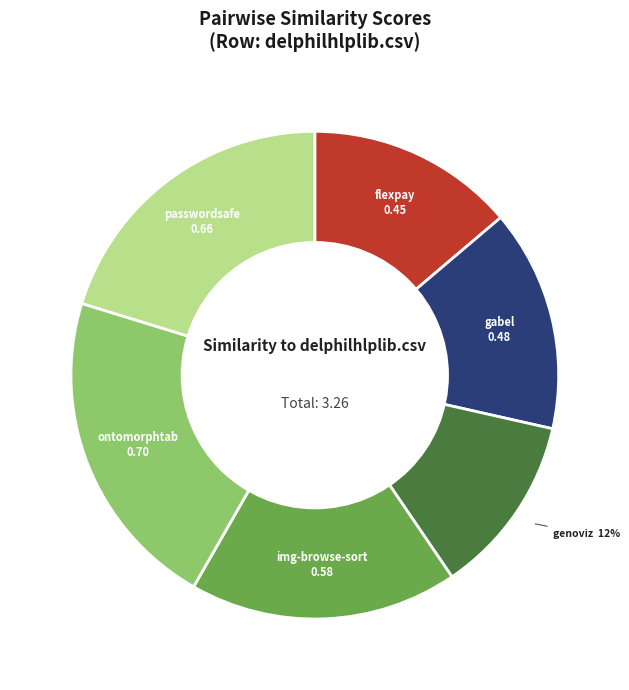

Is there a majority slice in this chart?

No